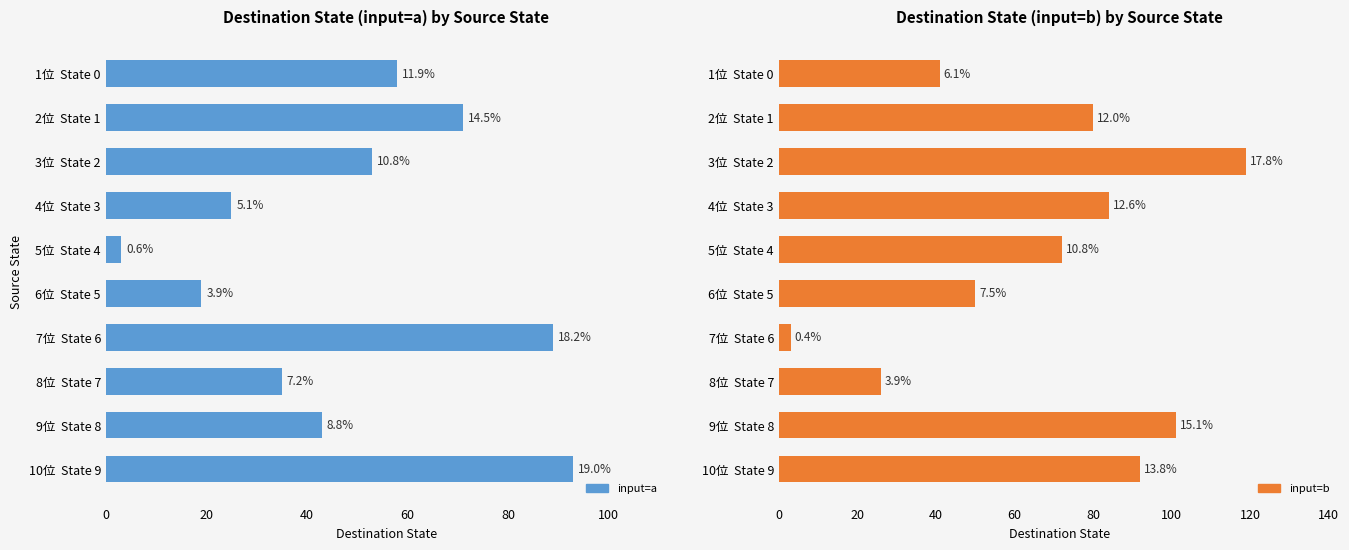

Are the bars grouped side by side (vs. stacked)?

Yes